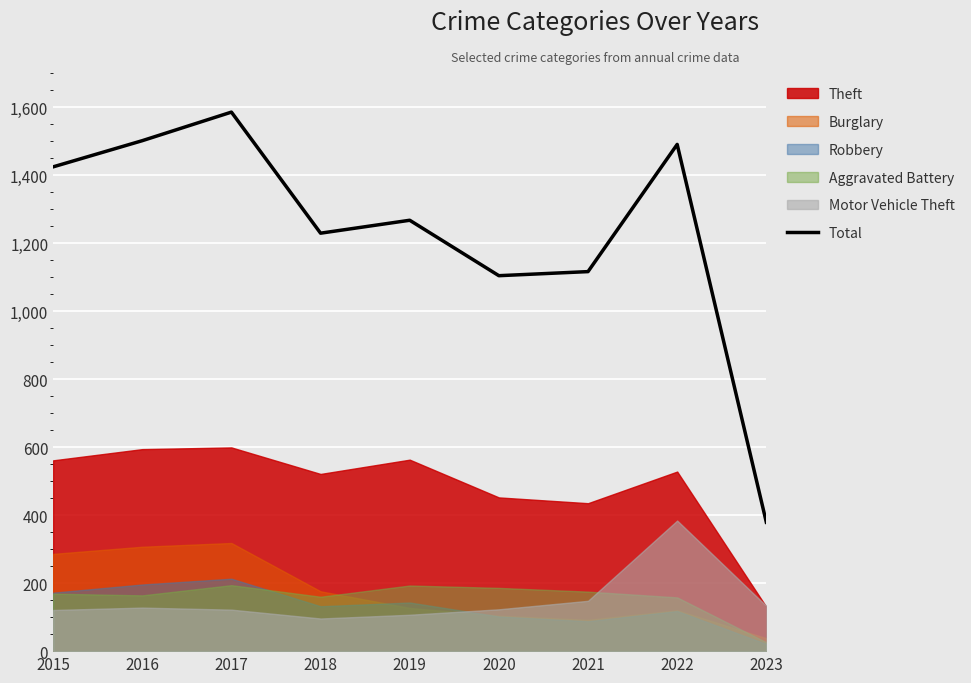

What is the difference between the maximum and minimum values?

1206